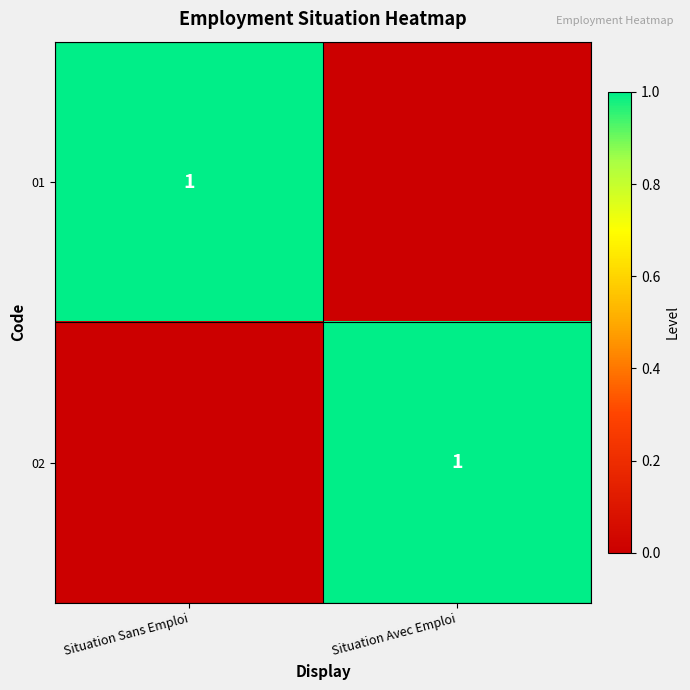

Is it true that 01 equals 1 at Situation Sans Emploi?

True